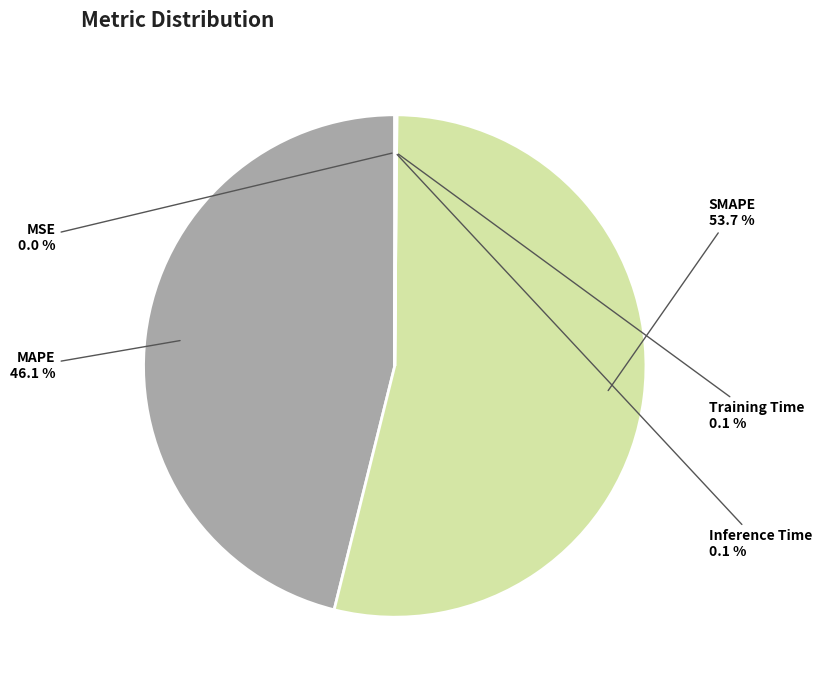

Is there a majority slice in this chart?

Yes